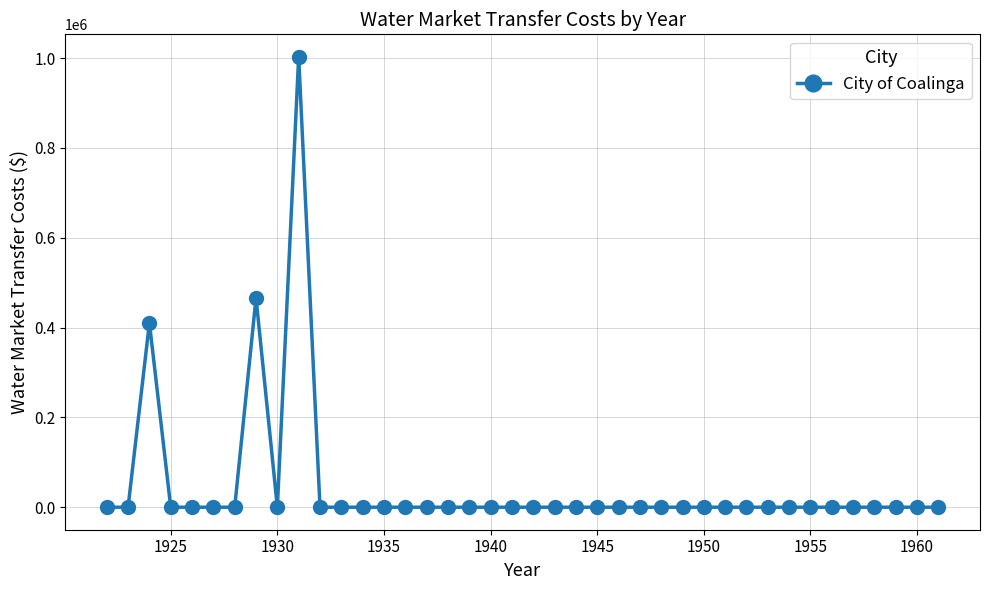

What is the average value?

46982.4